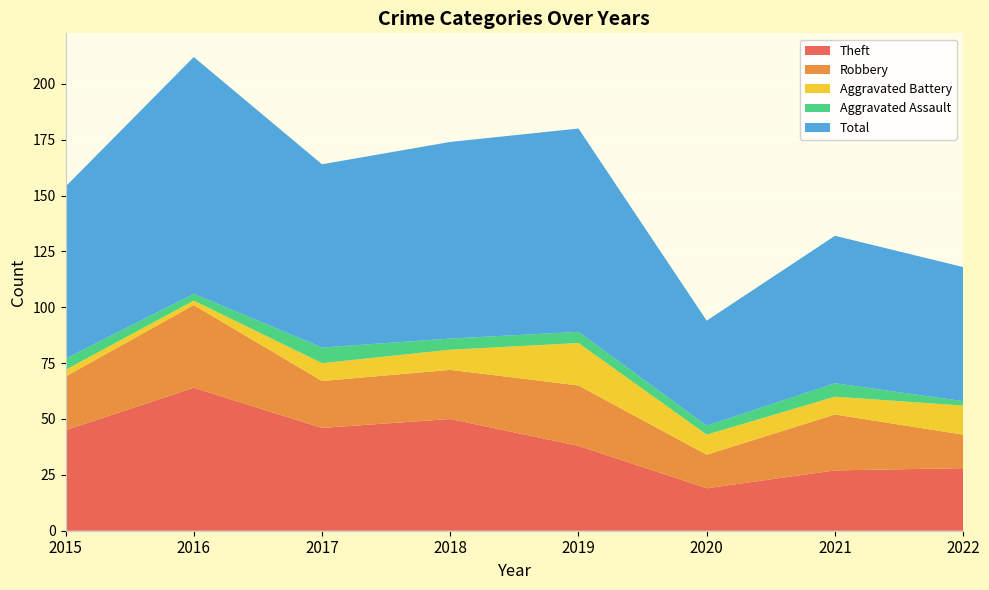

Reading left to right, extract all data points from this chart.

Theft: 2015=45	2016=64	2017=46	2018=50	2019=38	2020=19	2021=27	2022=28
Robbery: 2015=24	2016=37	2017=21	2018=22	2019=27	2020=15	2021=25	2022=15
Aggravated Battery: 2015=3	2016=2	2017=8	2018=9	2019=19	2020=9	2021=8	2022=13
Aggravated Assault: 2015=5	2016=3	2017=7	2018=5	2019=5	2020=4	2021=6	2022=2
Total: 2015=77	2016=106	2017=82	2018=88	2019=91	2020=47	2021=66	2022=60